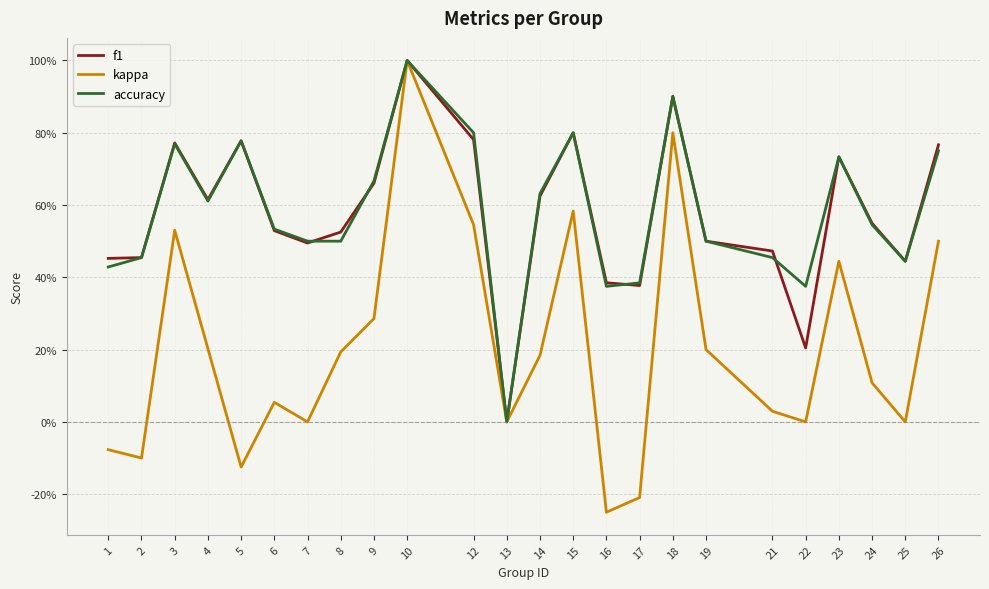

Is it true that kappa equals 0.1 at 24?

True